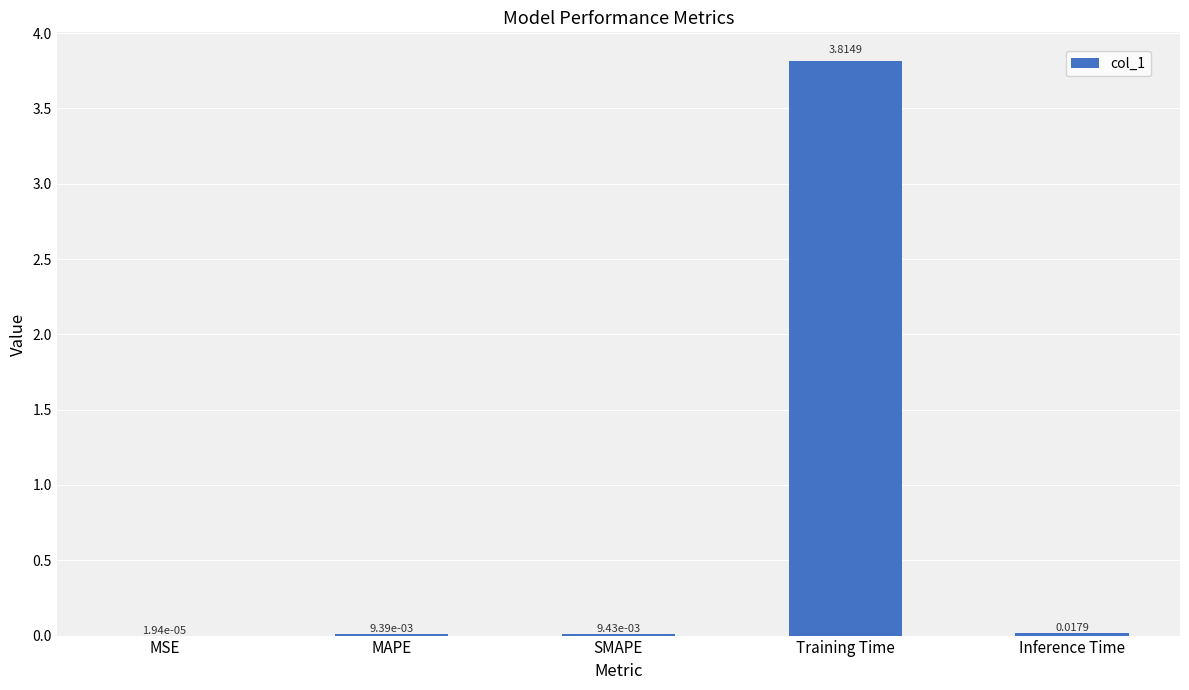

What is the change in value from MSE to Training Time?

+3.8